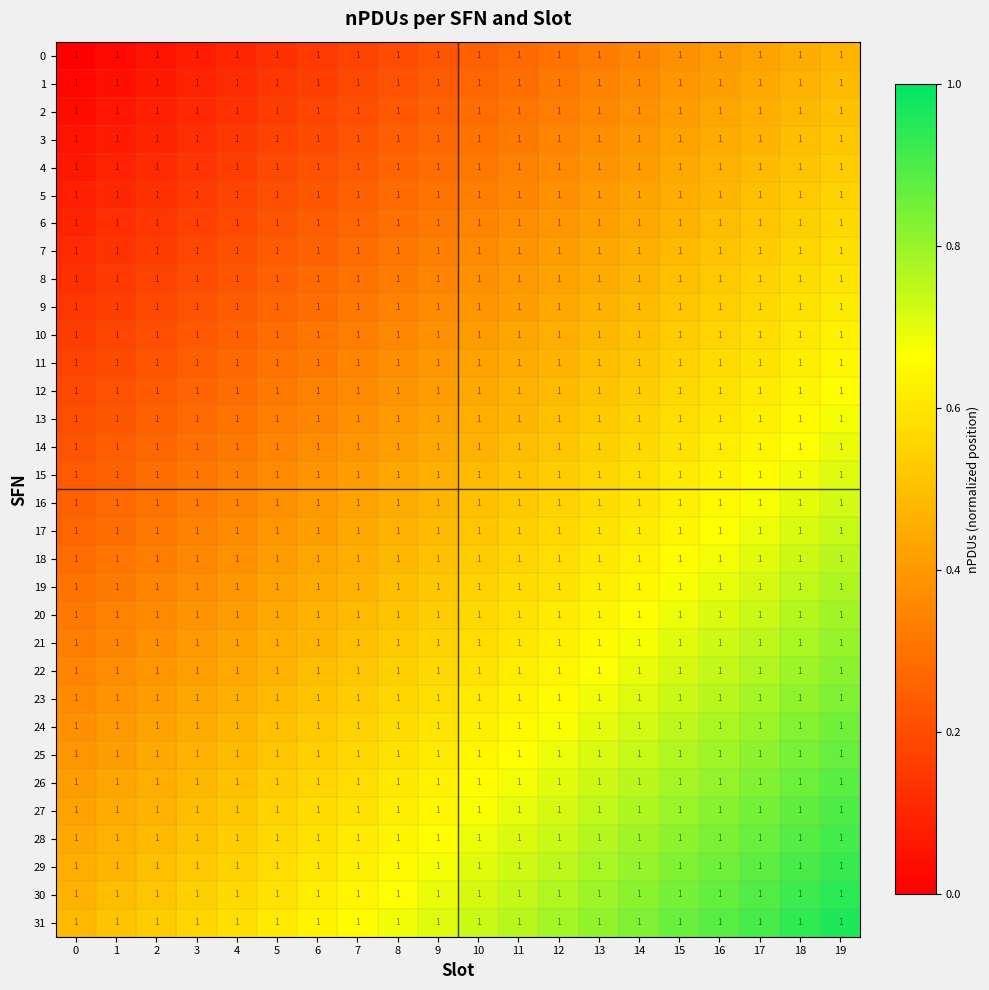

Is the value of 17 at 10 greater than the value of 23 at 2?

Yes